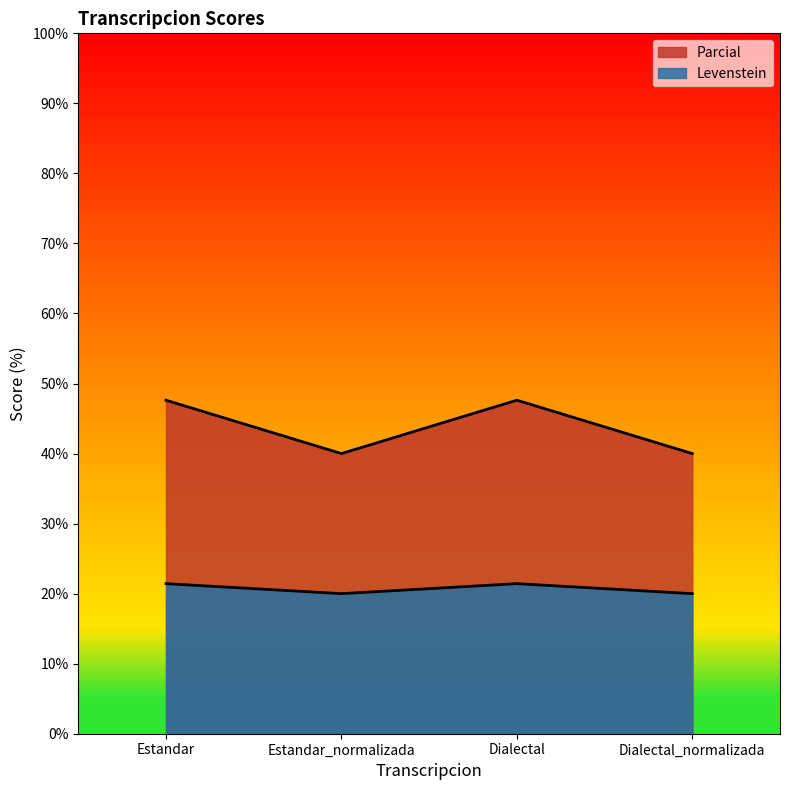

What are all the series names shown in the legend?

Levenstein, Parcial